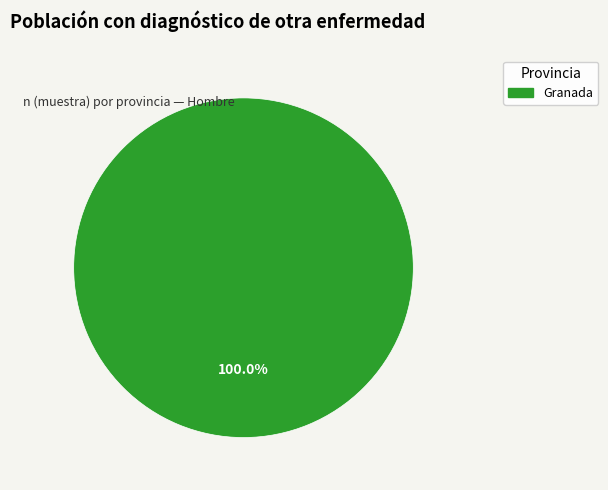

Is there any slice that represents more than half of the pie?

Yes